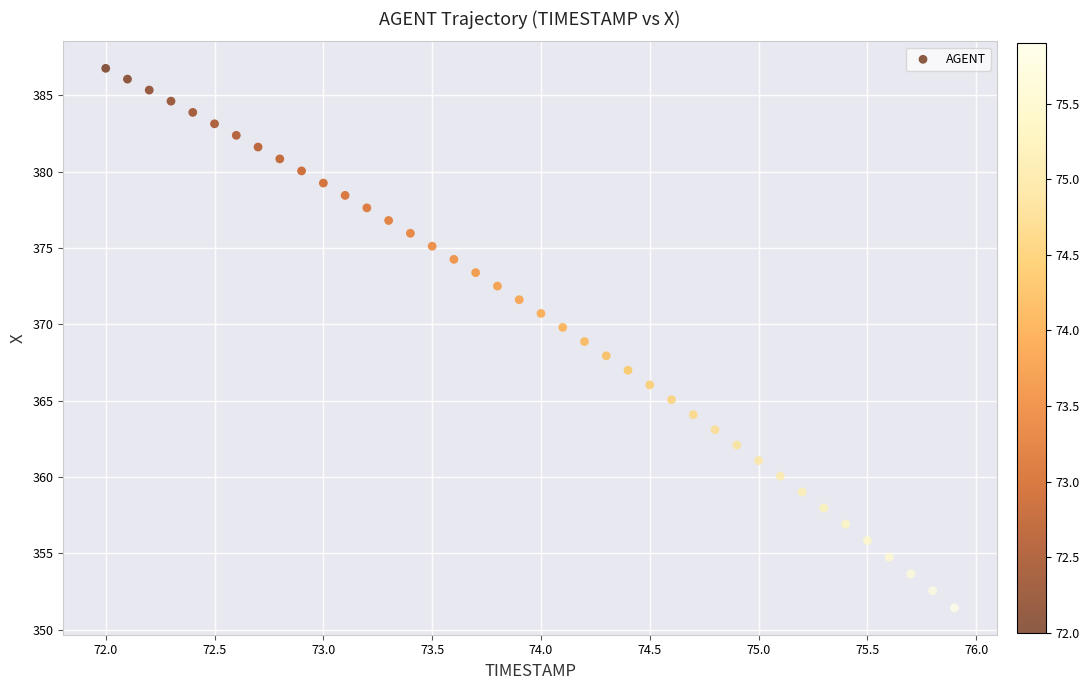

What is the range of Y values (max minus min)?

35.3